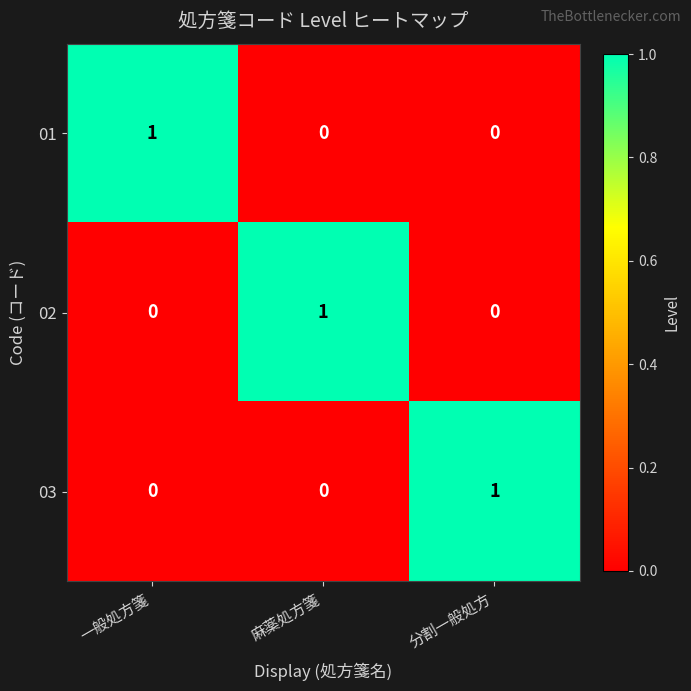

The value of 01 at 分割一般処方 is 0. True or false?

True